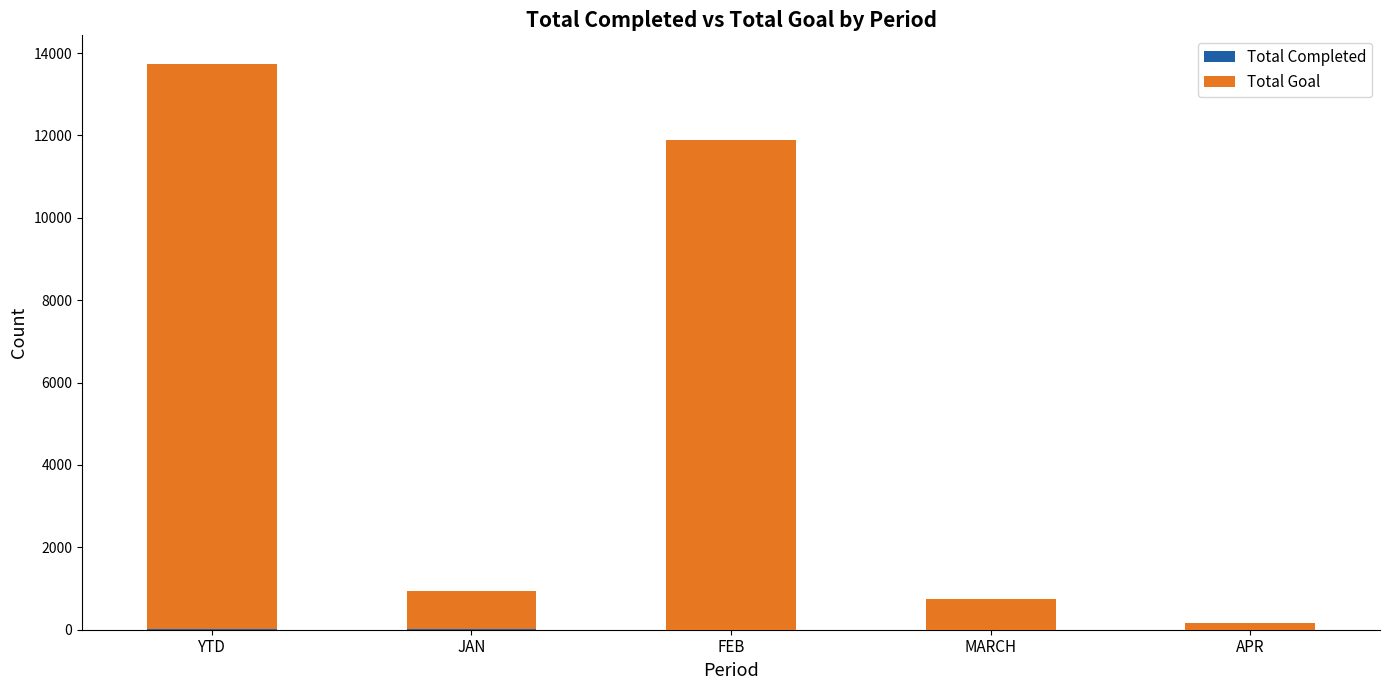

What is the total value across all series at FEB?

11888